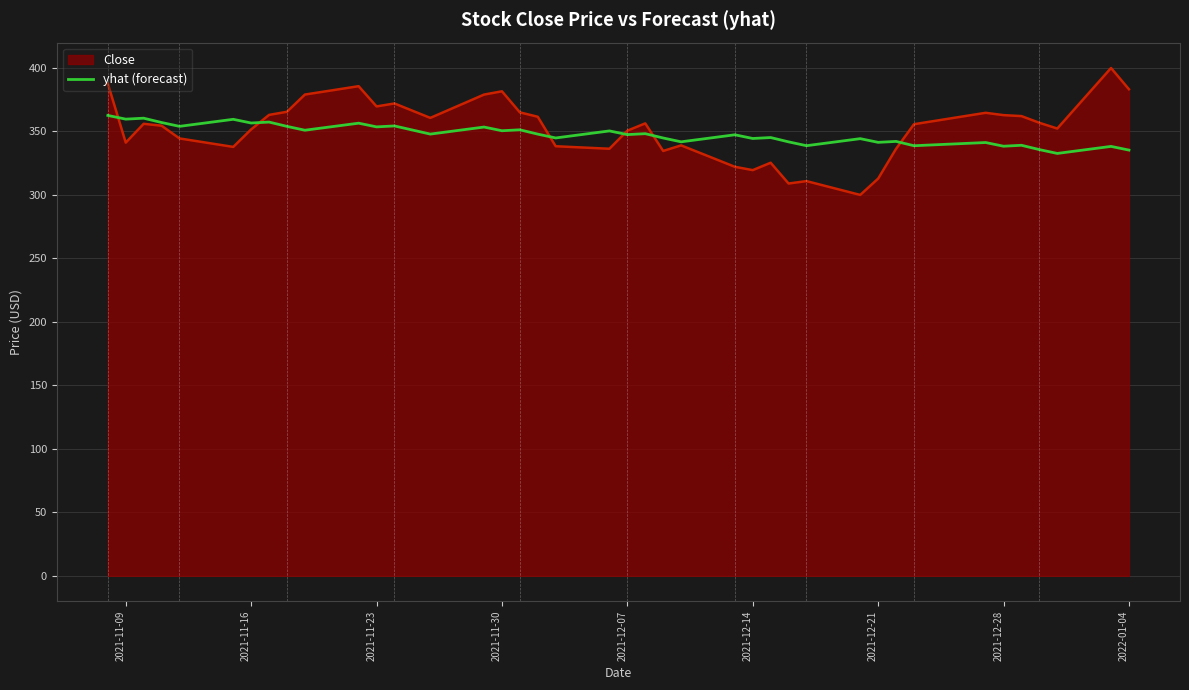

How many categories are shown in the chart?

40